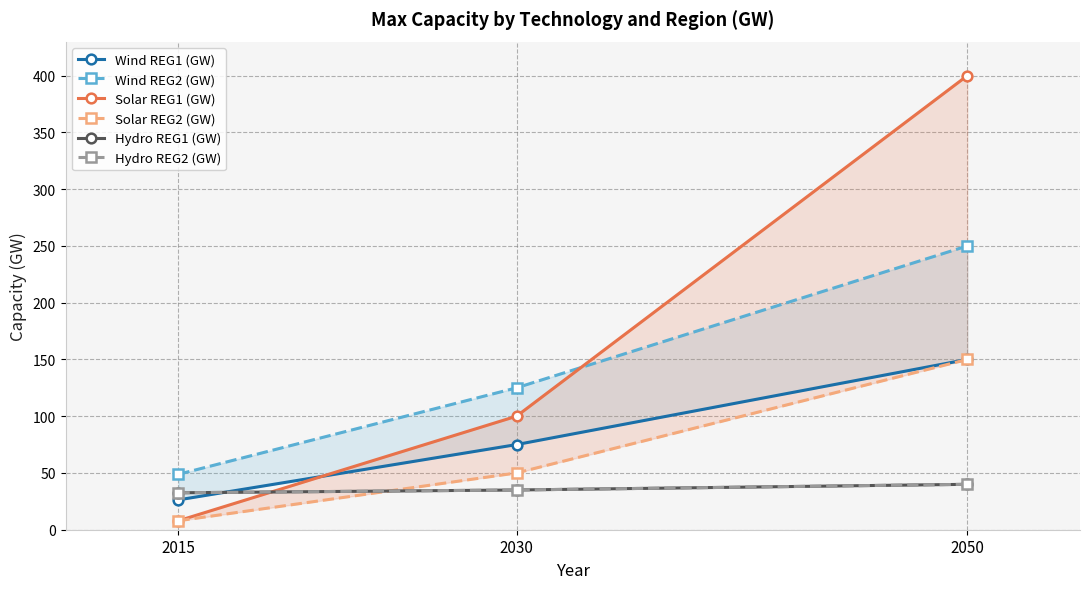

How many values in the Wind REG1 (GW) series exceed 75?

1